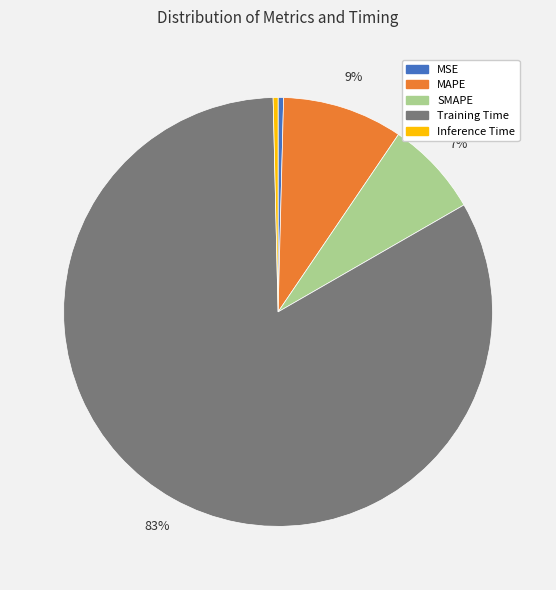

Which slice represents more than half of the pie?

Training Time